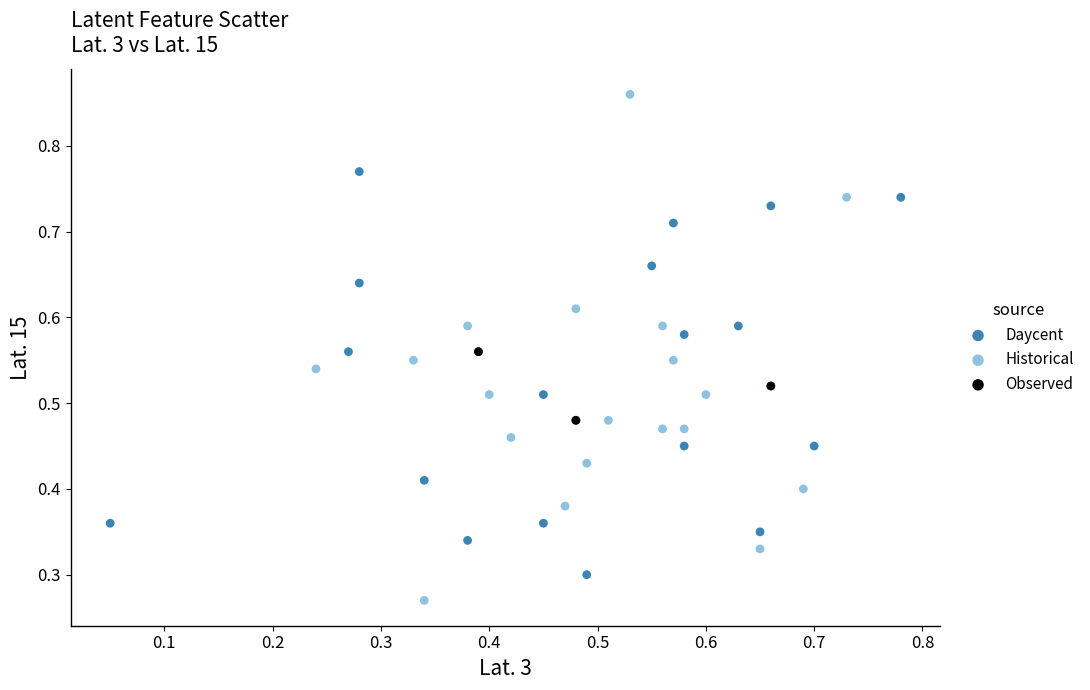

Which series has the widest spread of Y values?

Historical